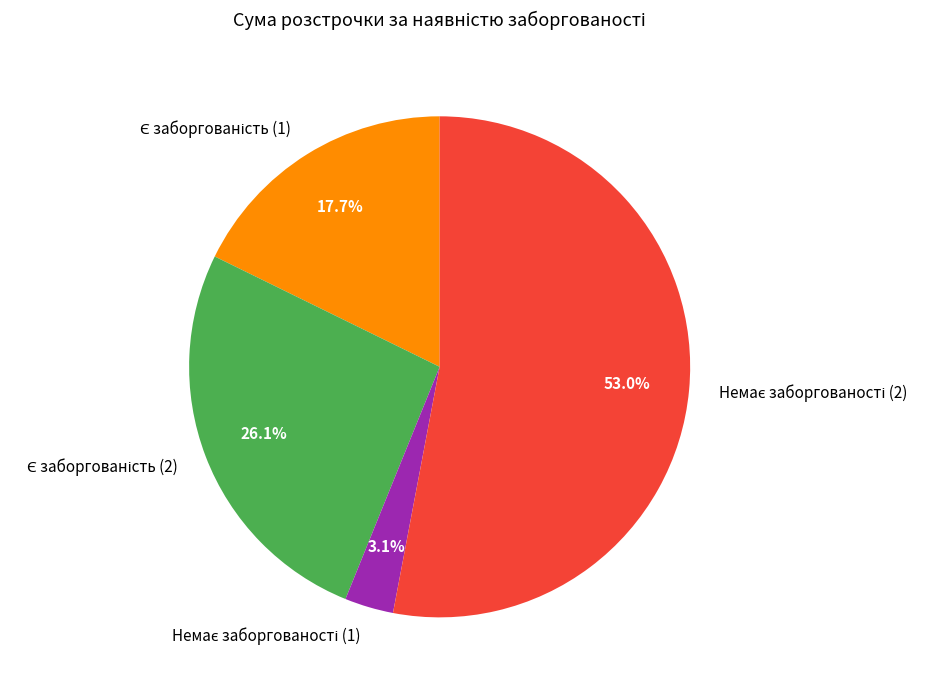

Does any single category account for the majority?

Yes